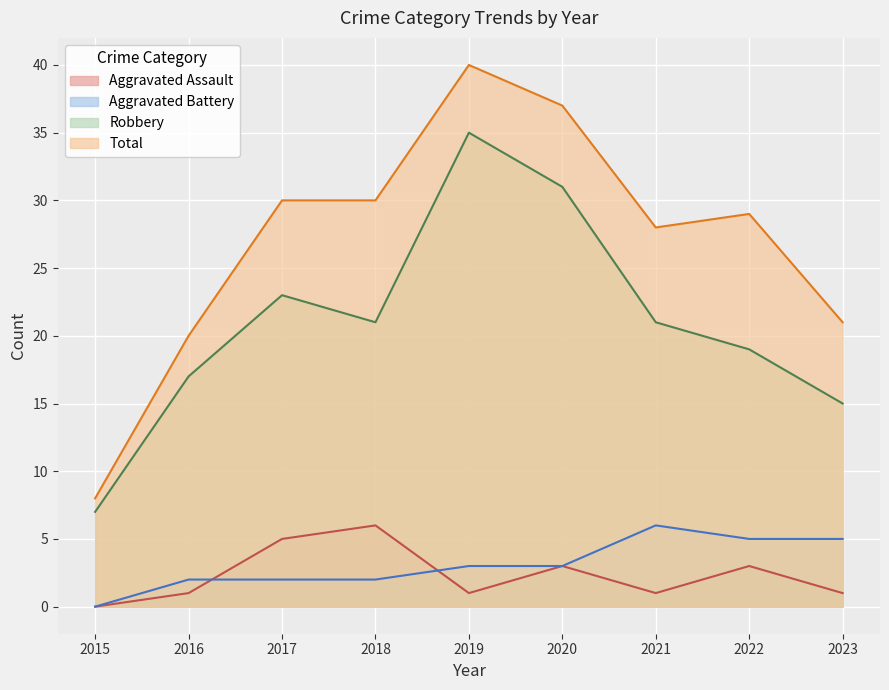

Is the value of Total at 2020 greater than the value of Aggravated Assault at 2016?

Yes